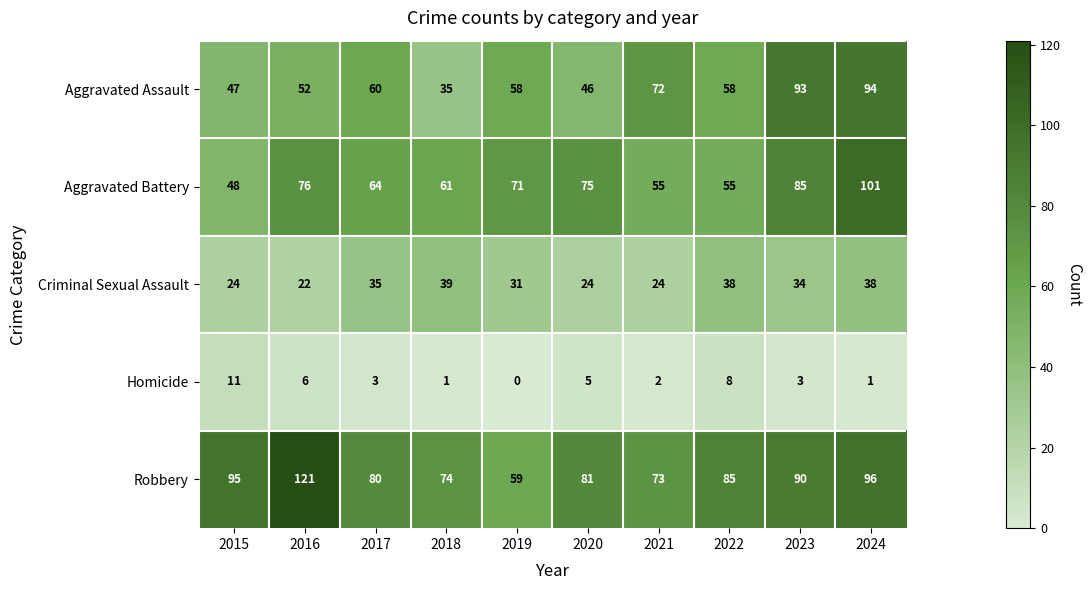

What is the total value across all series at 2024?

330